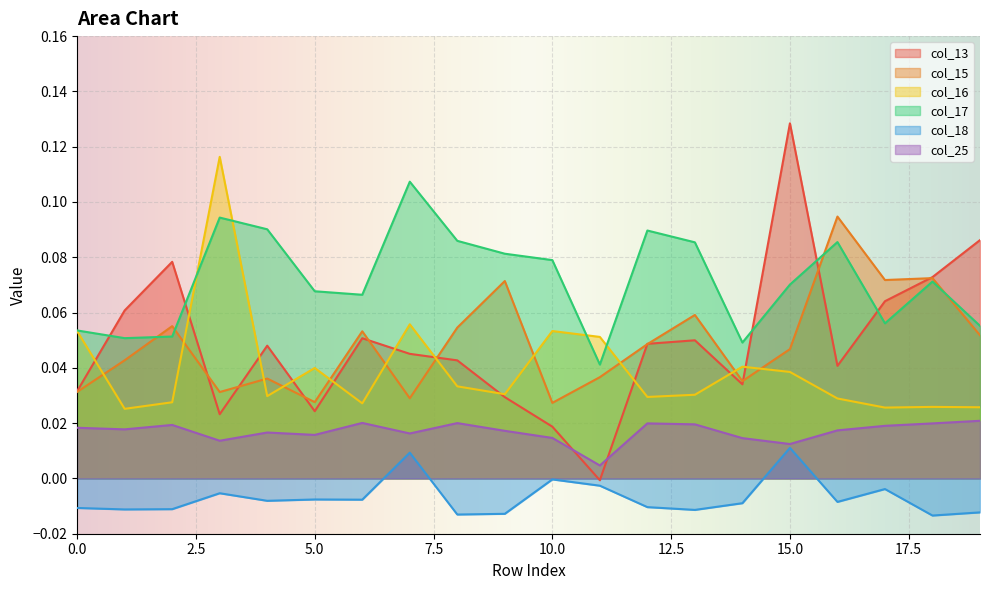

At which category does col_18 reach its first local peak?

3